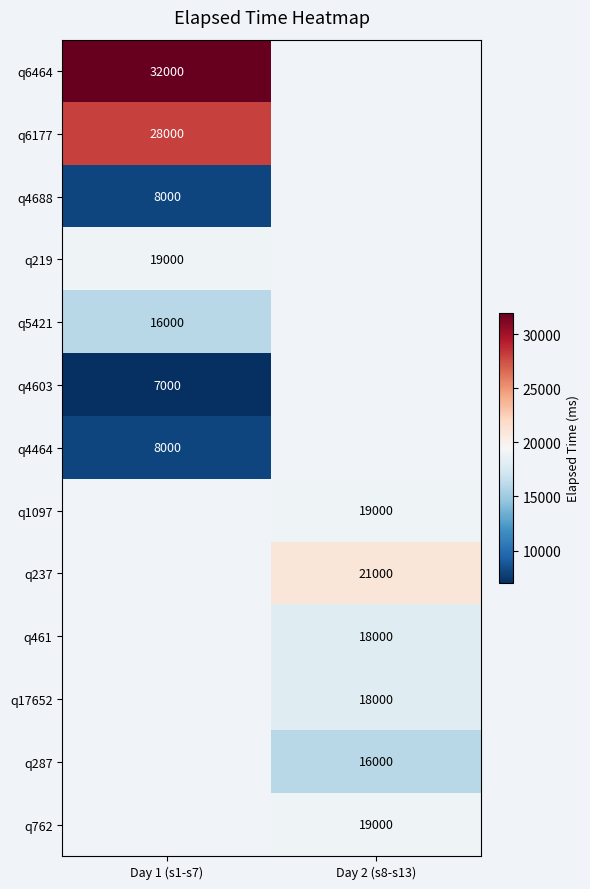

The q1097 series shows 25309 at Day 2 (s8-s13). True or false?

False